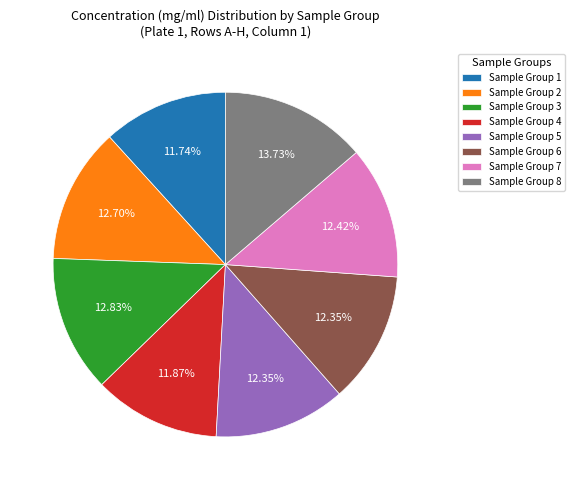

What percentage is the Sample Group 6 slice, to the nearest percent?

12%